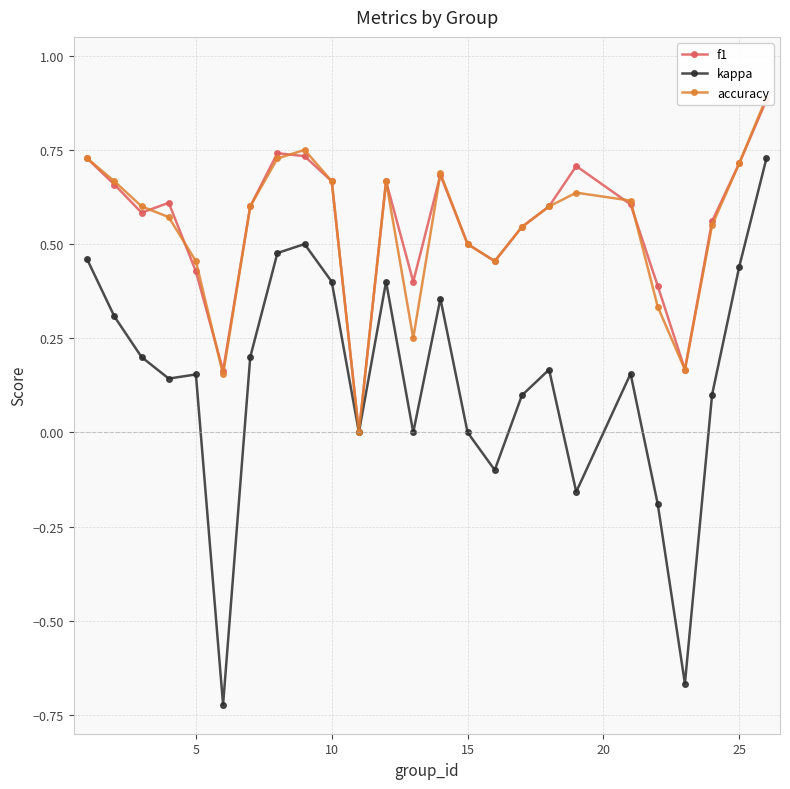

Reading left to right, list all the values displayed in this chart.

f1: 0.7	0.7	0.6	0.6	0.4	0.2	0.6	0.7	0.7	0.7	0.0	0.7	0.4	0.7	0.5	0.5	0.5	0.6	0.7	0.6	0.4	0.2	0.6	0.7	0.9
kappa: 0.5	0.3	0.2	0.1	0.2	-0.7	0.2	0.5	0.5	0.4	0.0	0.4	0.0	0.4	0.0	-0.1	0.1	0.2	-0.2	0.2	-0.2	-0.7	0.1	0.4	0.7
accuracy: 0.7	0.7	0.6	0.6	0.5	0.2	0.6	0.7	0.8	0.7	0.0	0.7	0.2	0.7	0.5	0.5	0.5	0.6	0.6	0.6	0.3	0.2	0.6	0.7	0.9